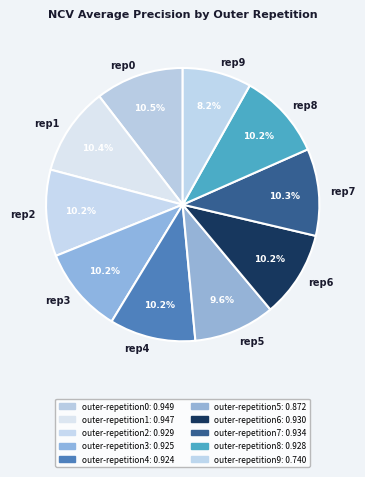

Is rep1 the majority of the pie?

No